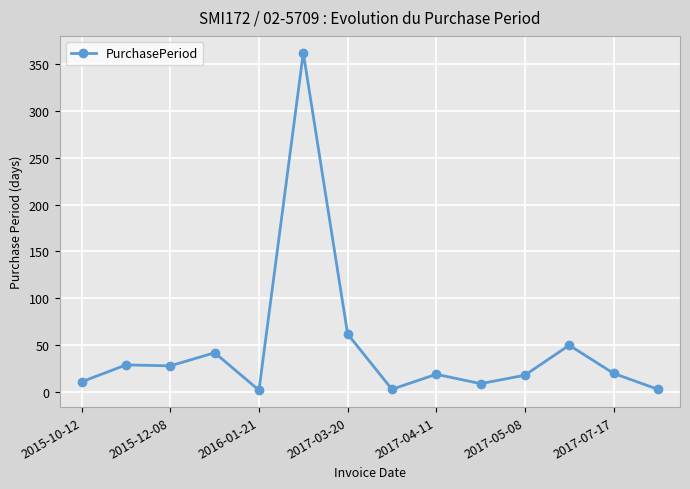

What is the sum of all values?

658